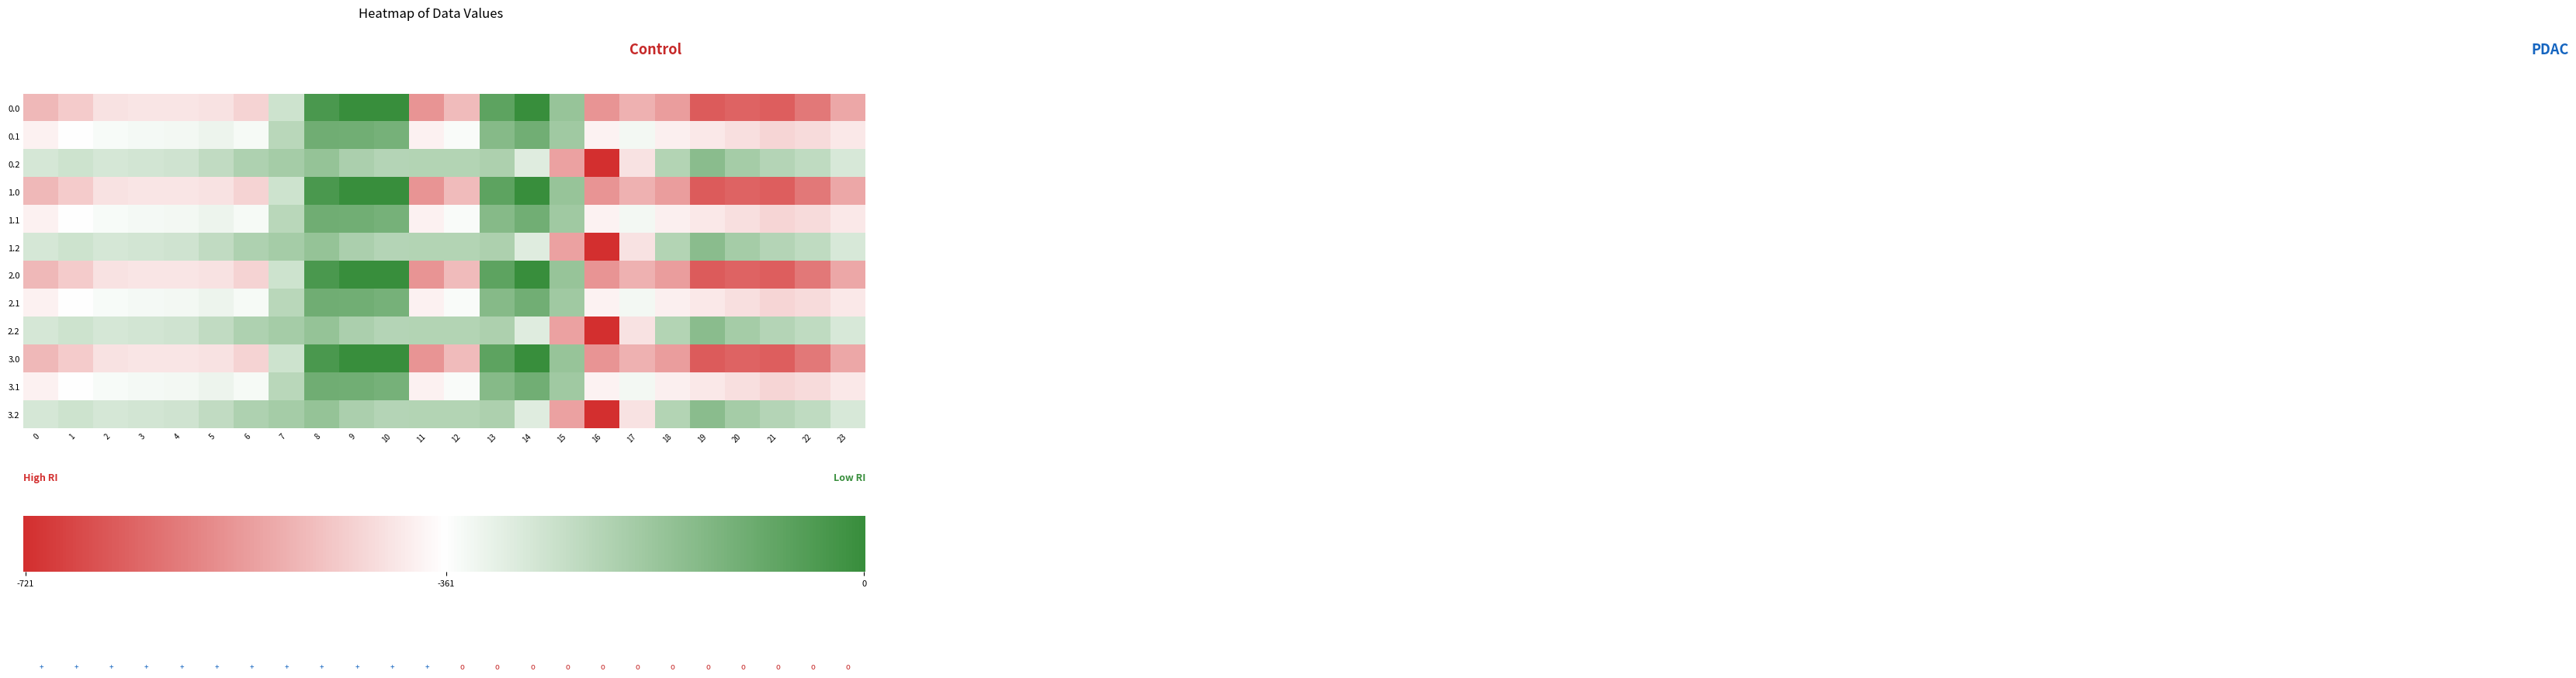

Where does the 0.0 series first go above -435?

2